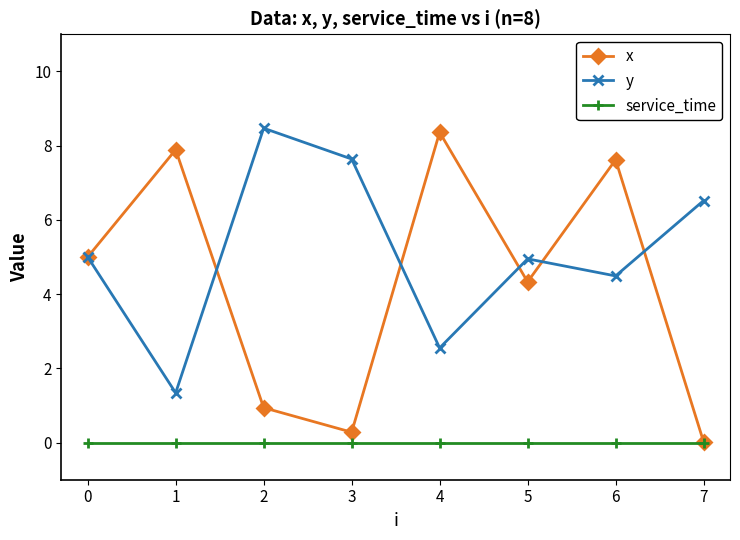

At which label is y closest to 4?

6